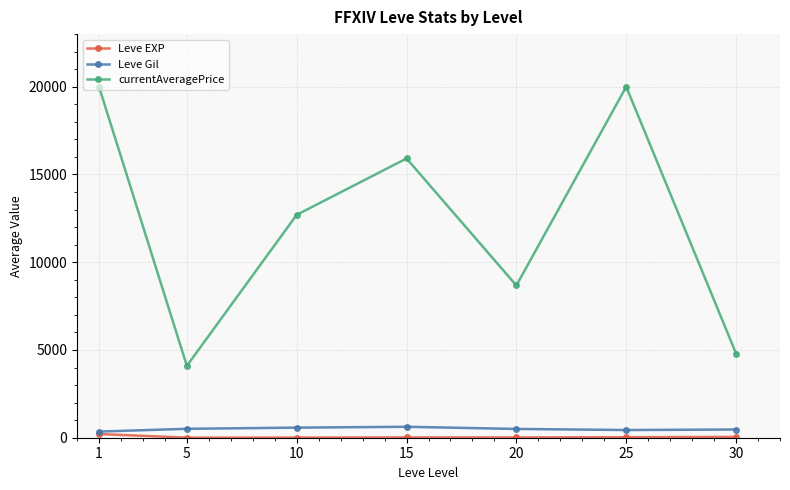

At which category does currentAveragePrice reach its first local peak?

15